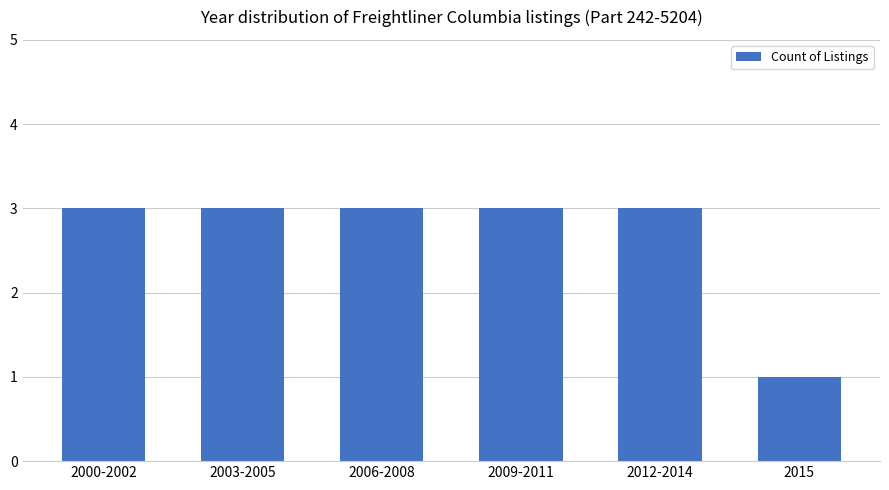

What is the label of the 1st bar from the left?

2000-2002